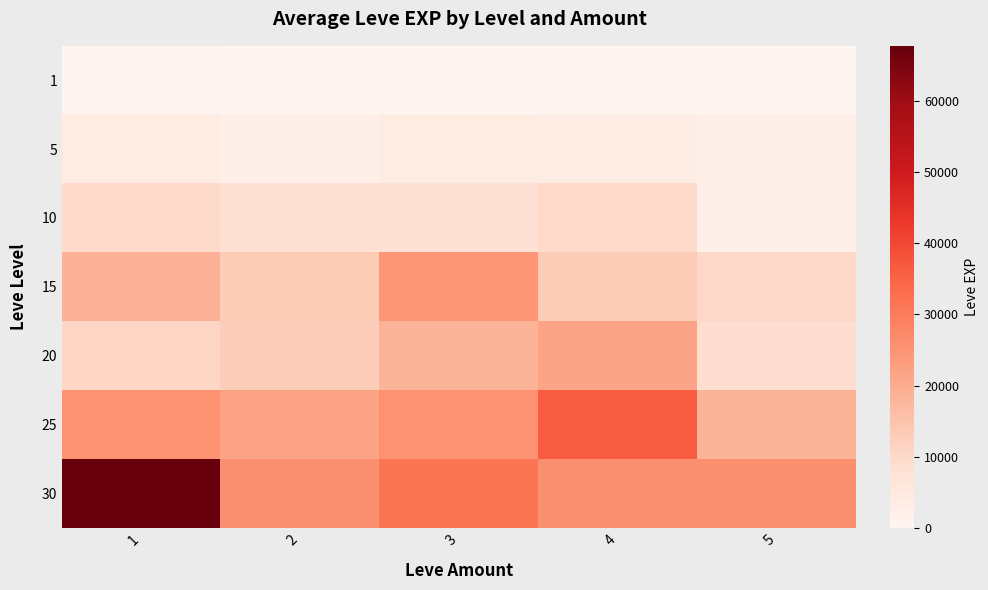

At how many categories does at least one series exceed 38337?

1